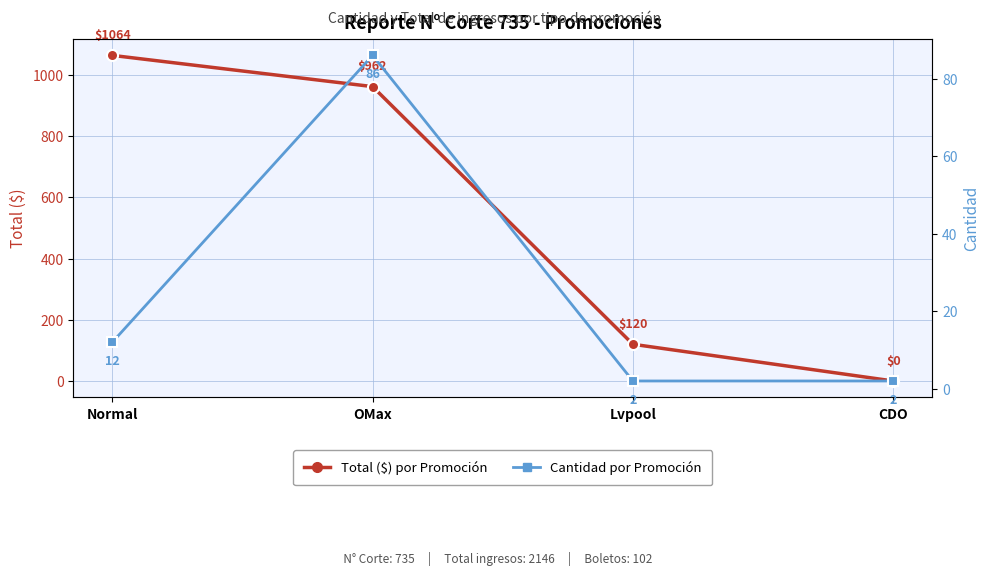

How many times do Cantidad por Promoción and Total ($) por Promoción cross each other?

1